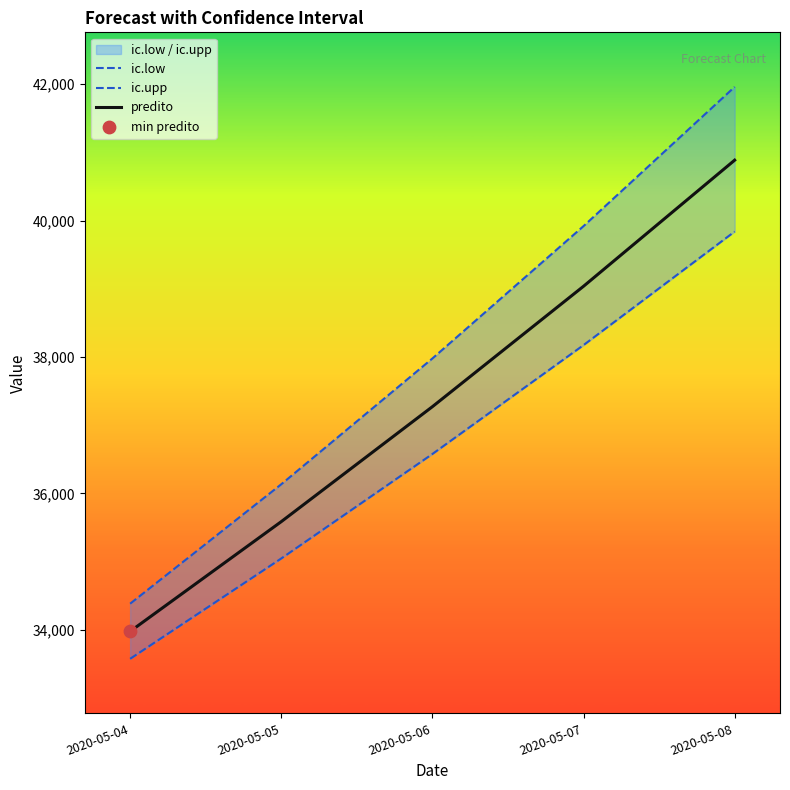

Which series has the largest total across all categories?

ic.upp